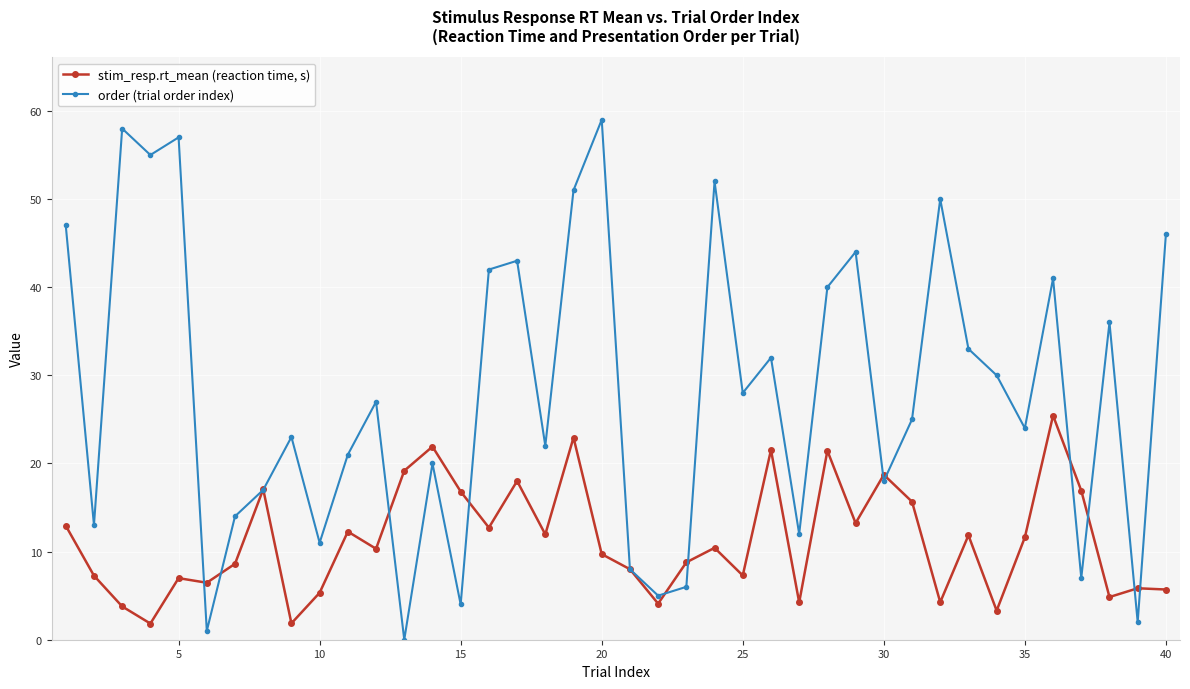

How many interior local peaks does the order (trial order index) series have?

13